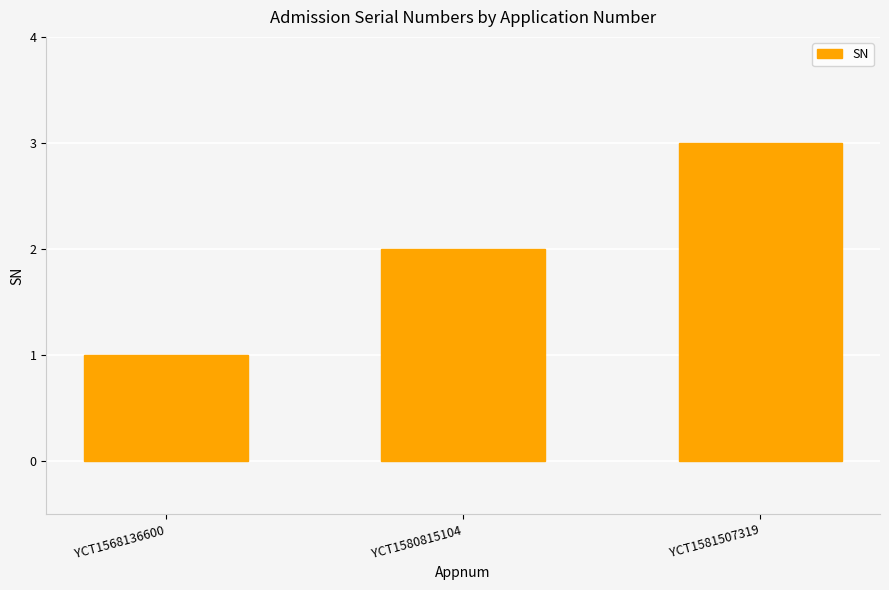

Approximately how many times larger is the value at YCT1568136600 compared to YCT1581507319?

0.3